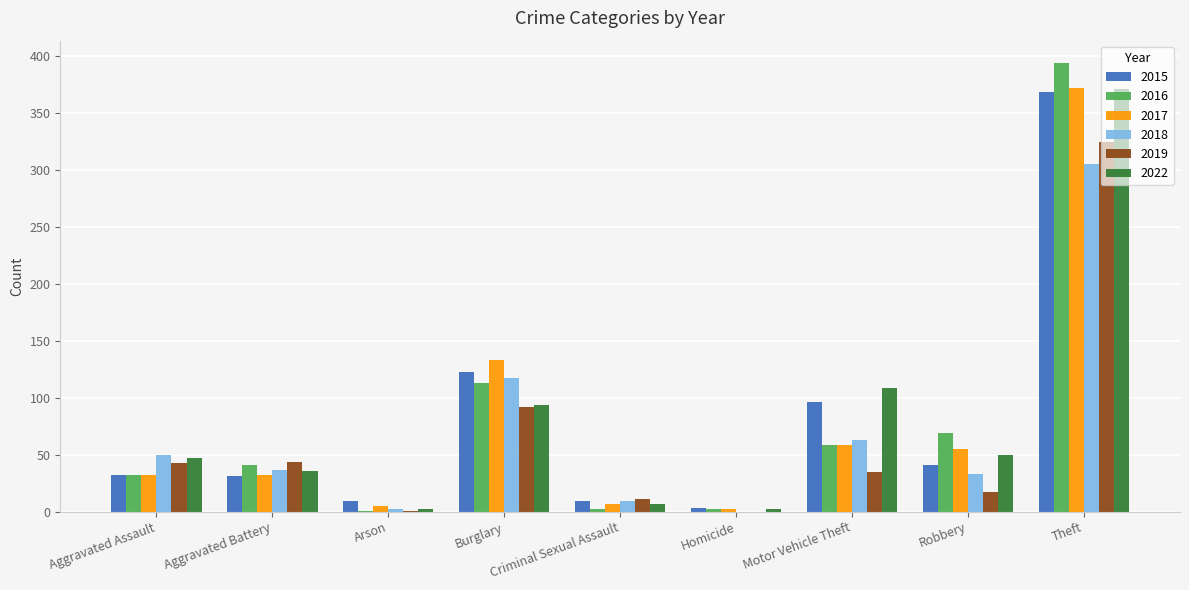

At which label is 2022 closest to 186?

Motor Vehicle Theft